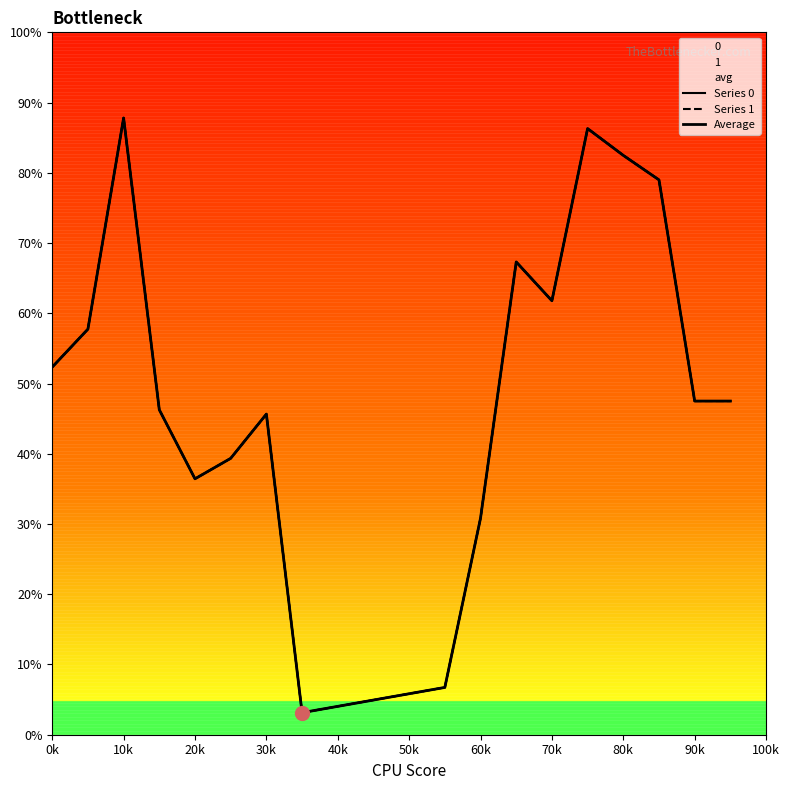

What are all the series names shown in the legend?

0, 1, avg